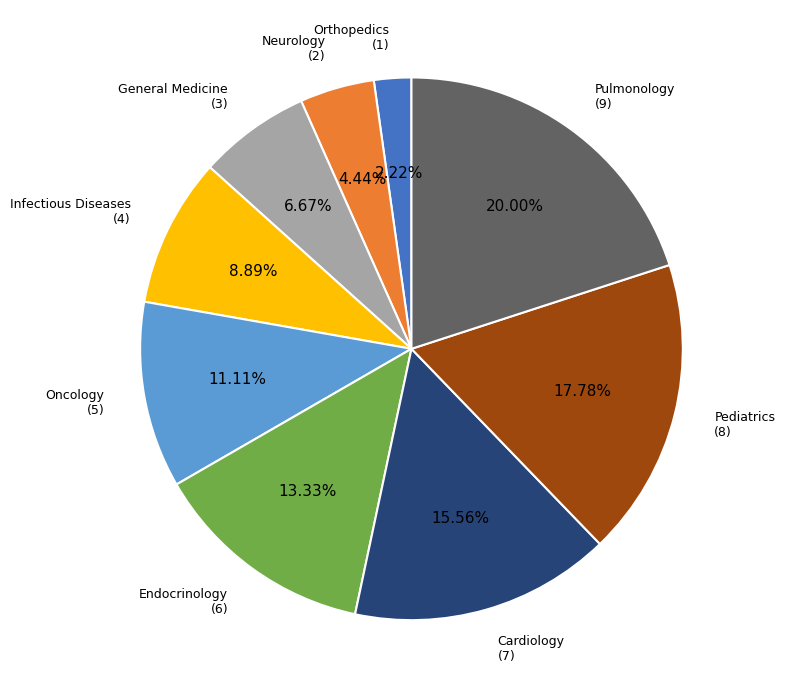

Does any single category account for the majority?

No